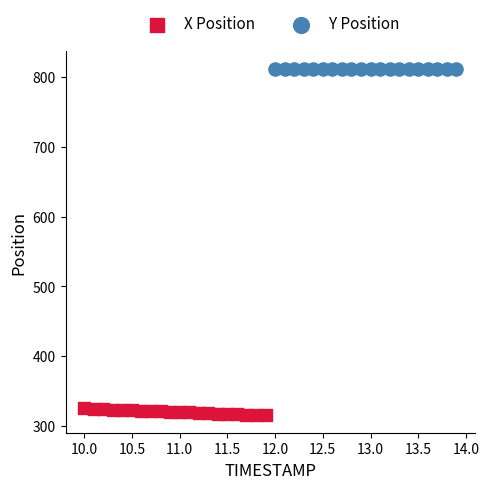

Which series reaches the maximum Y coordinate?

Y Position